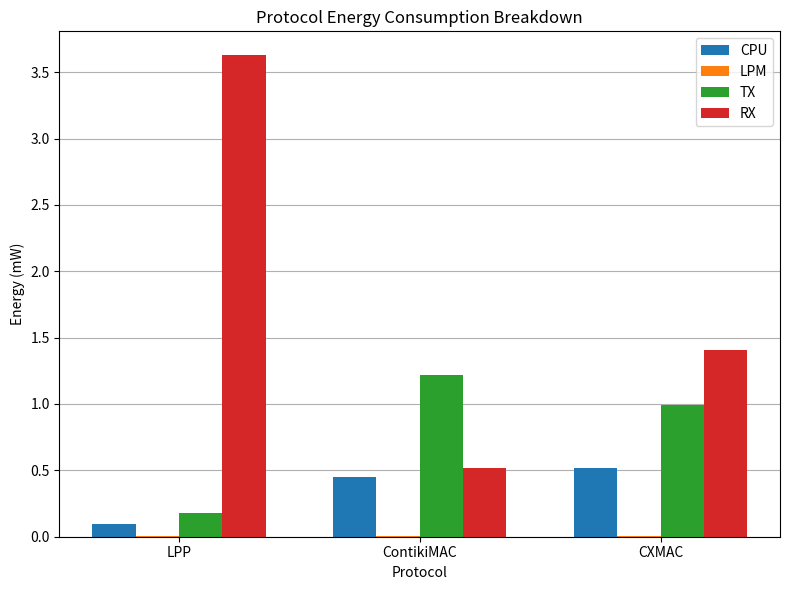

Between LPP and ContikiMAC, which series saw the biggest shift?

RX